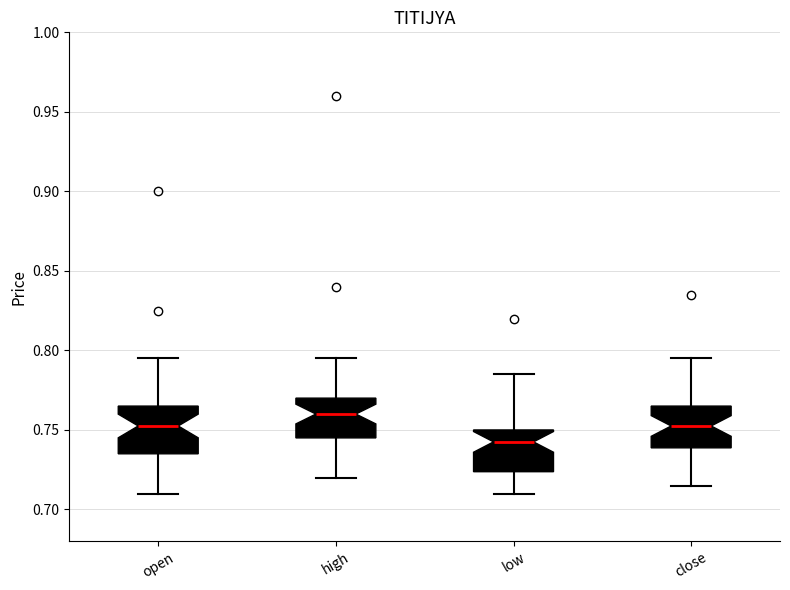

Which box has the lowest median line?

low